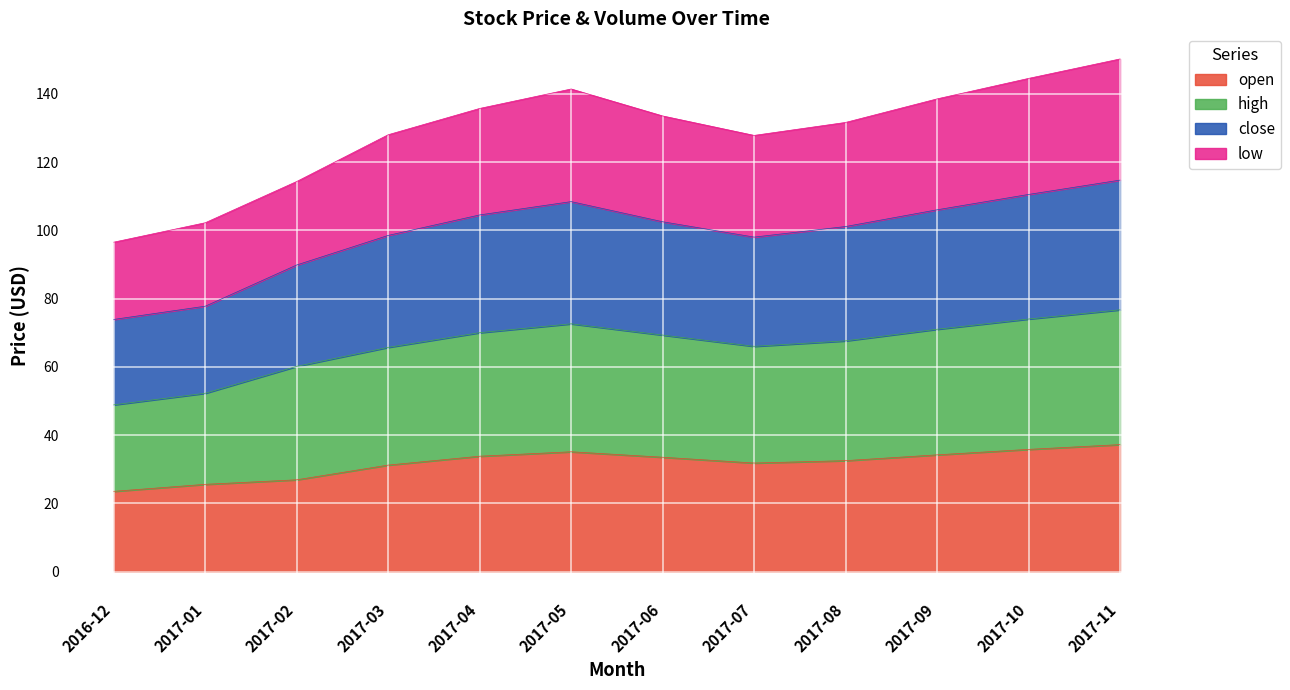

Reading left to right, list all the values displayed in this chart.

open: 23.5	25.6	26.9	31.2	33.8	35.1	33.5	31.8	32.5	34.2	35.8	37.2
high: 48.9	52.2	60.1	65.7	70.0	72.6	69.3	66.0	67.6	71.0	74.0	76.7
close: 73.9	77.8	89.8	98.5	104.5	108.4	102.5	98.0	101.1	106.0	110.5	114.7
low: 96.5	102.2	114.3	128.0	135.7	141.4	133.5	127.8	131.6	138.5	144.5	150.2